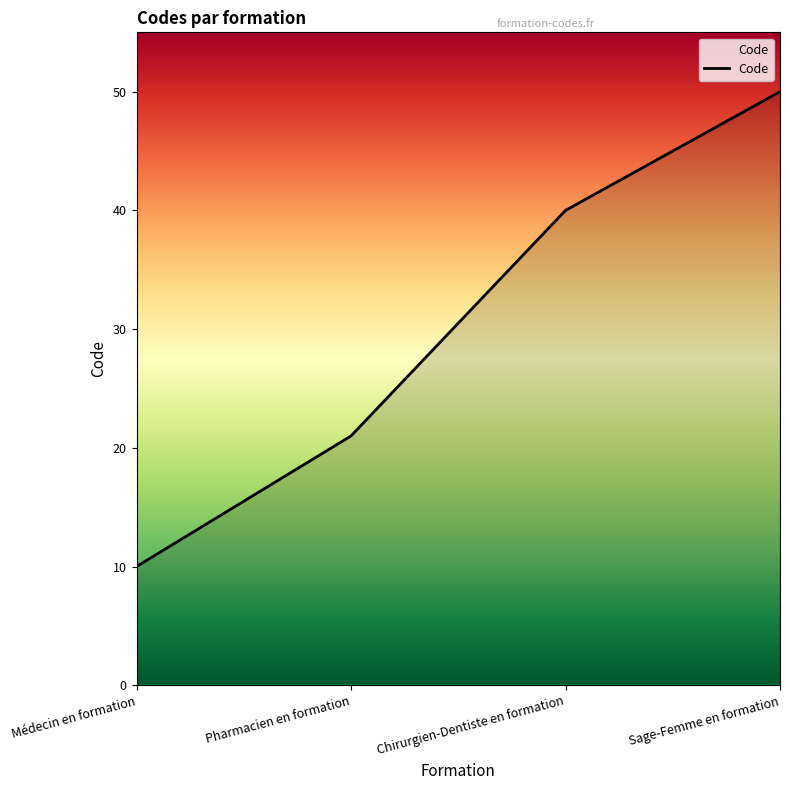

What is the change in value from Médecin en formation to Chirurgien-Dentiste en formation?

+30